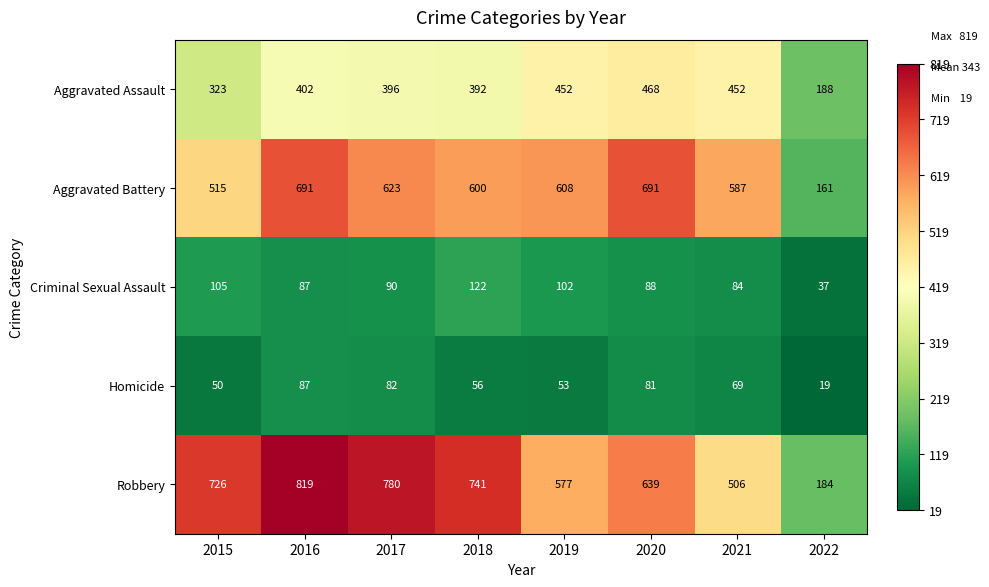

Which series changed the most between 2020 and 2021?

Robbery